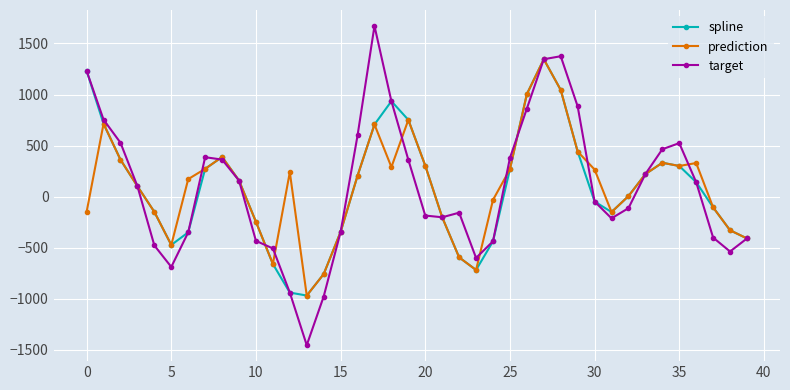

Count the number of categories in the chart.

40